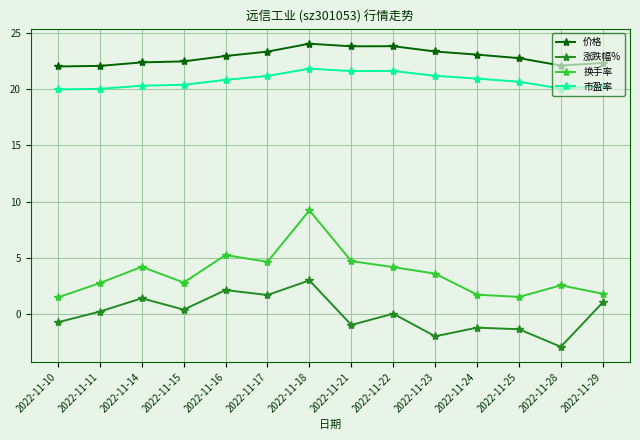

What is the difference between the highest and lowest values at 2022-11-23?

25.3